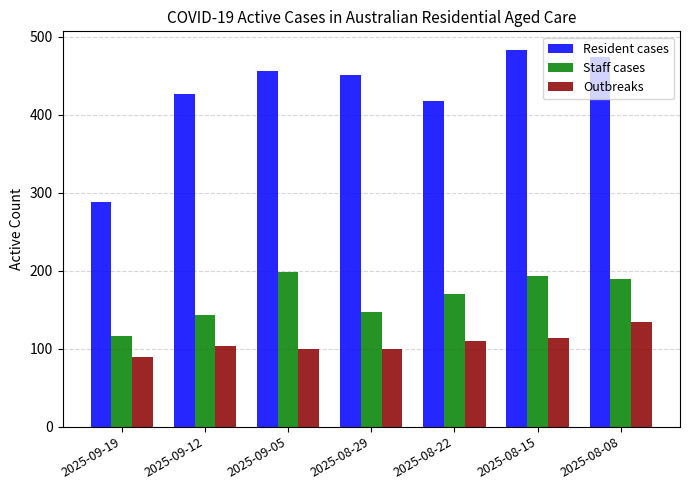

Which series has the widest spread of values?

Resident cases